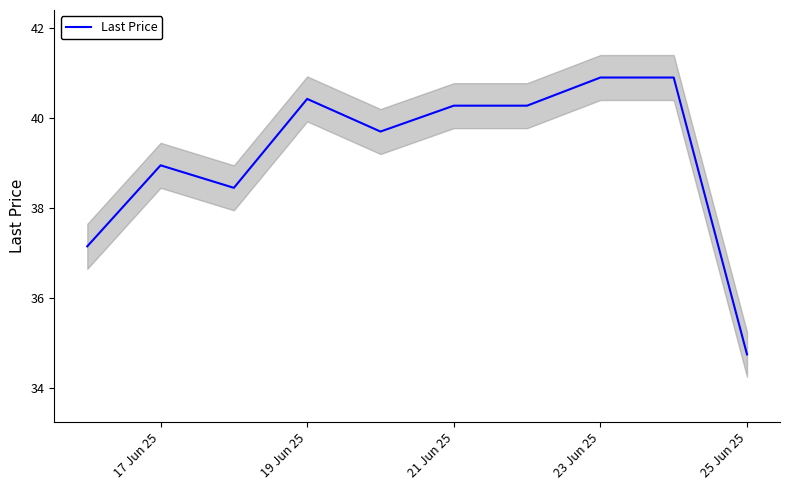

Count the number of values greater than 40.

5